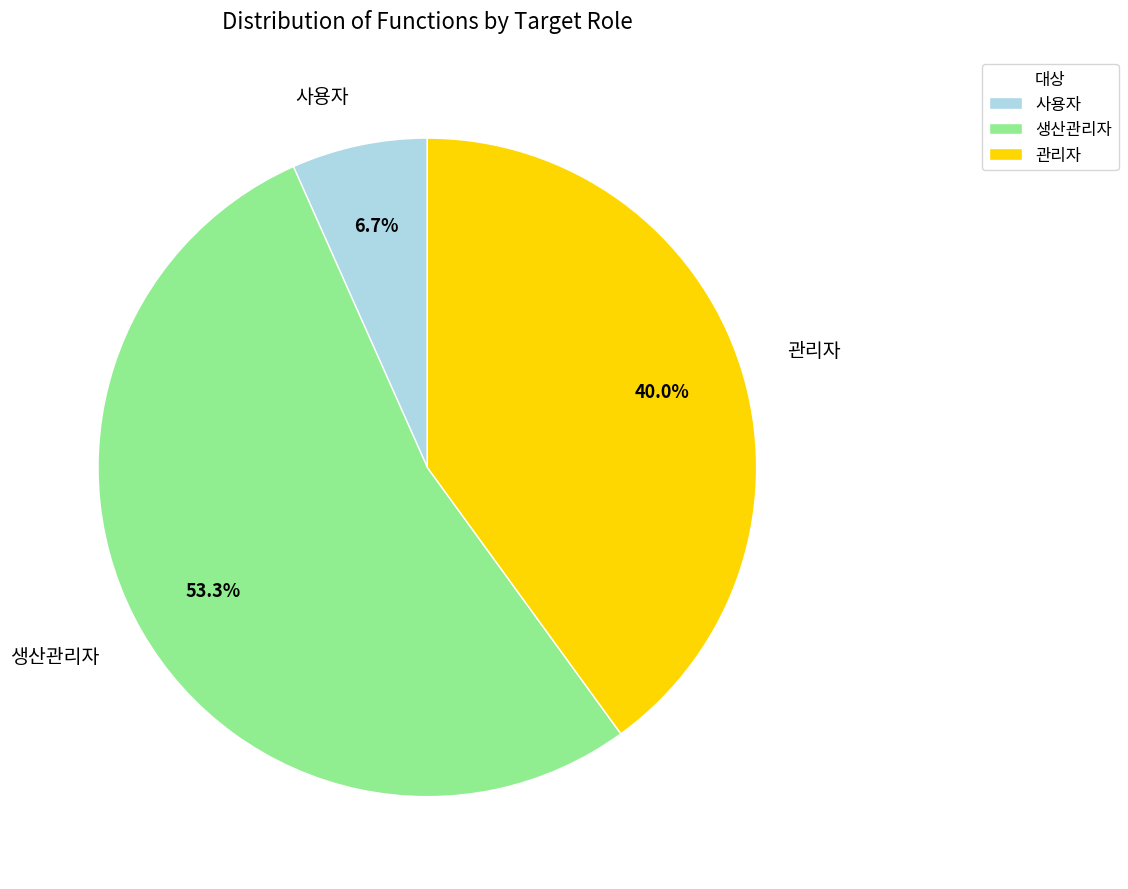

How many segments does this pie chart have?

3